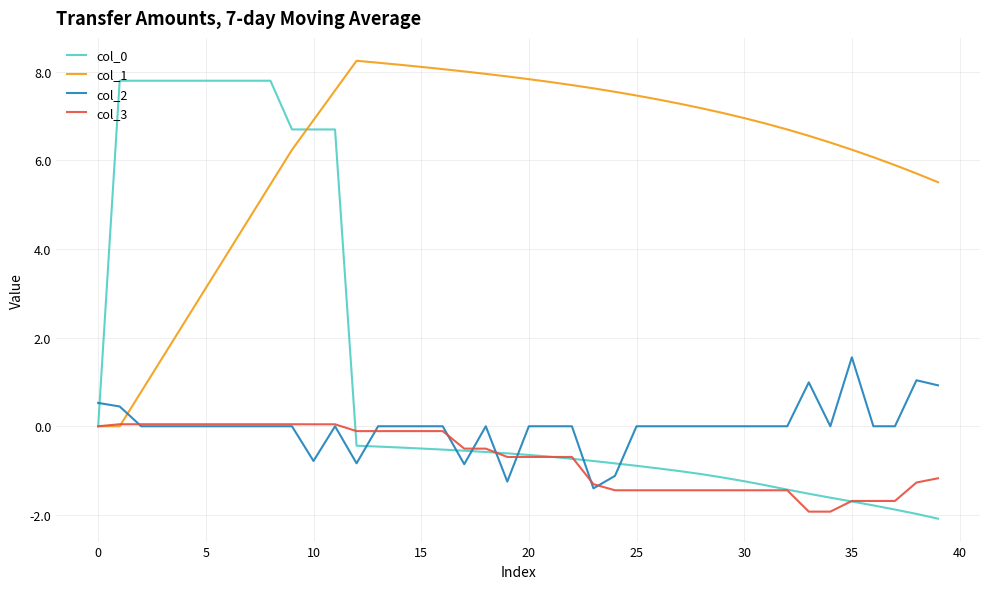

How many lines are shown in the chart?

4